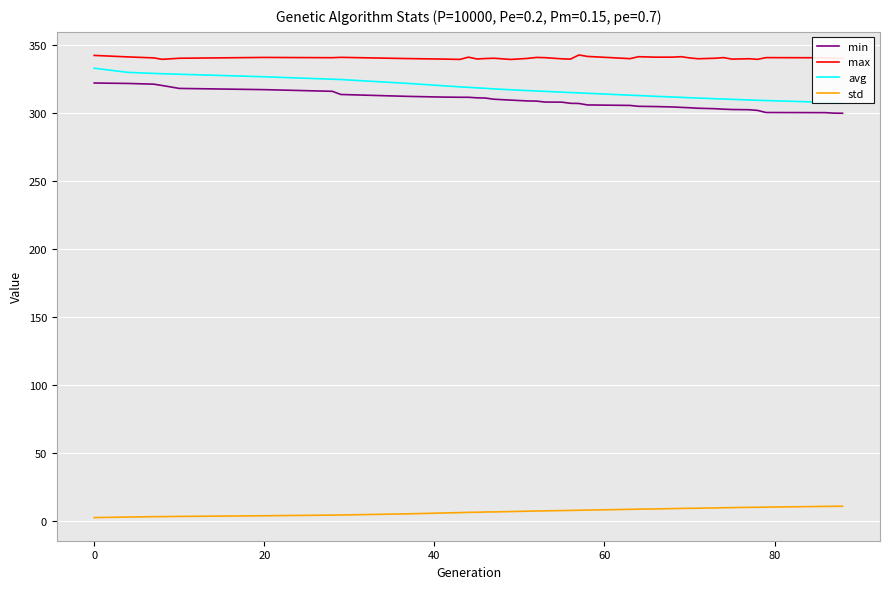

True or false: avg and max intersect in this chart.

False